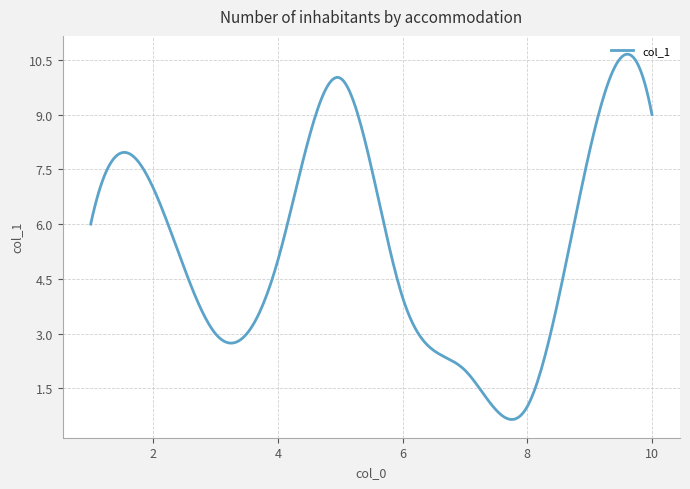

What is the minimum value shown in the chart?

0.6